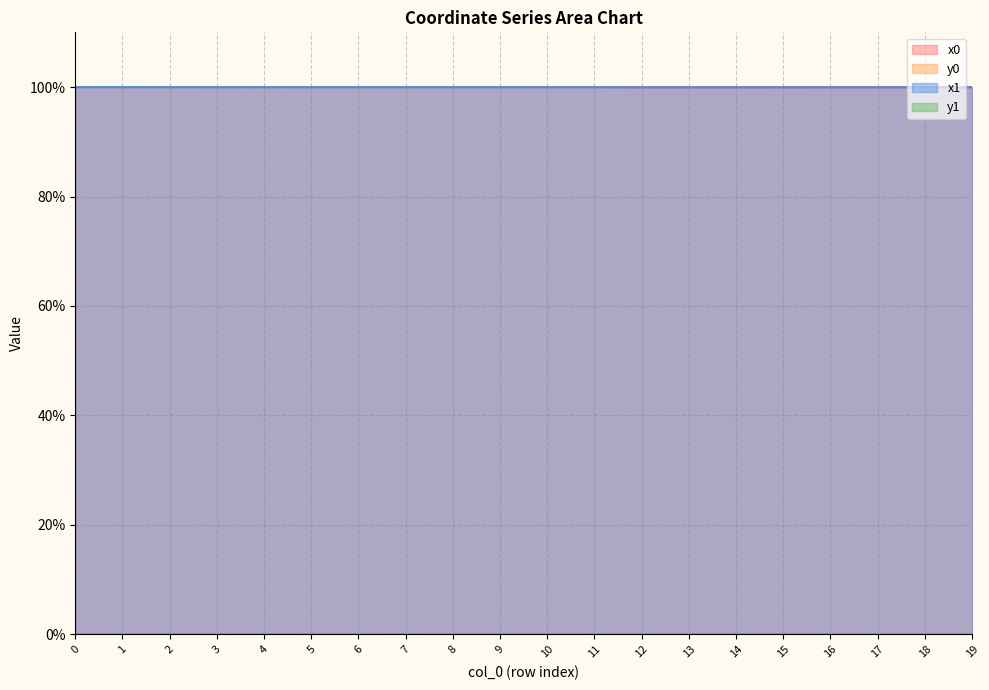

At which category is the sum across all series the highest?

2